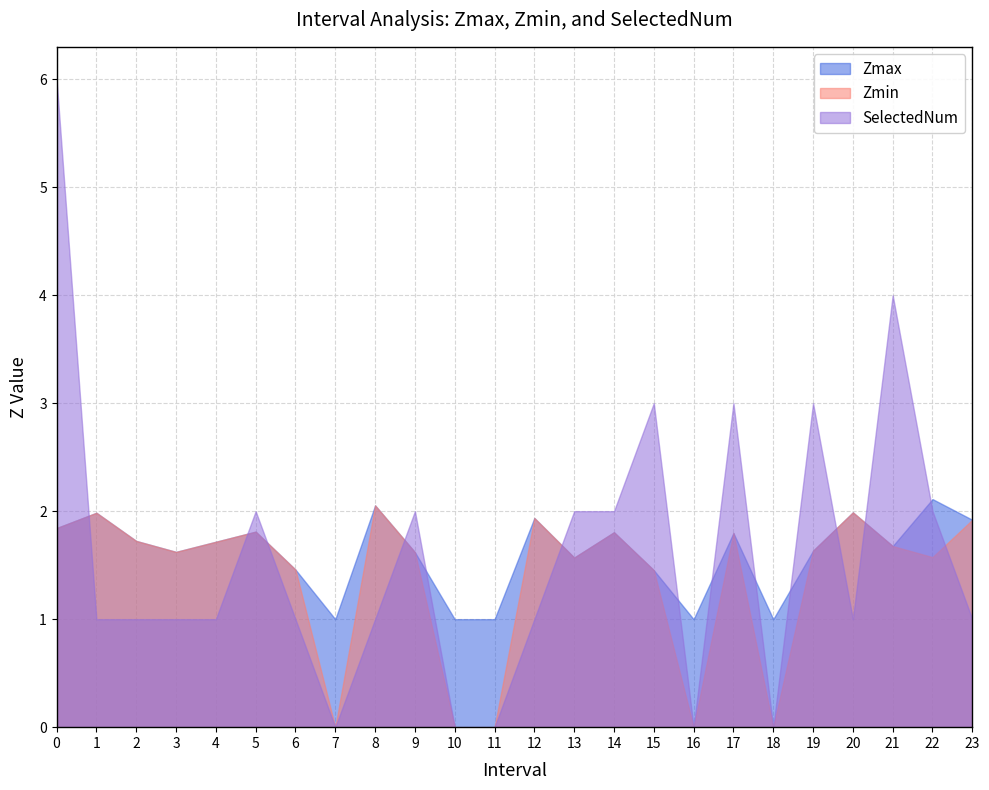

Between 11 and 2, which is larger?

2